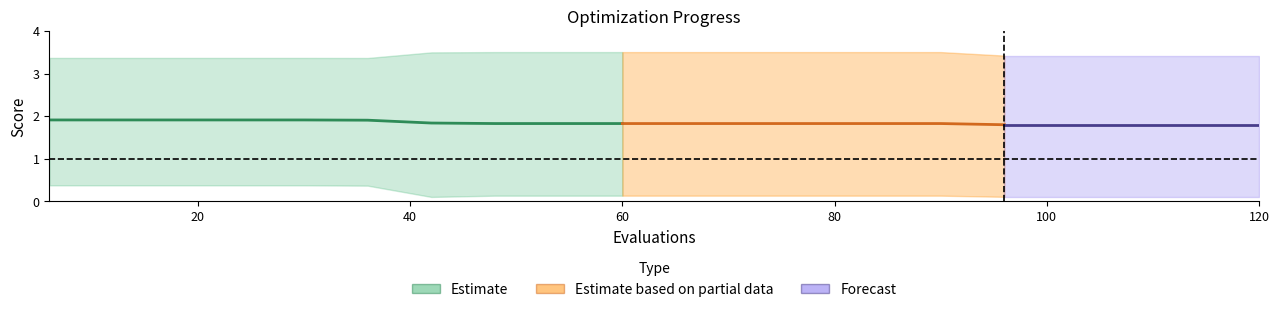

Is the value of worst at 18 greater than the value of mean at 6?

Yes